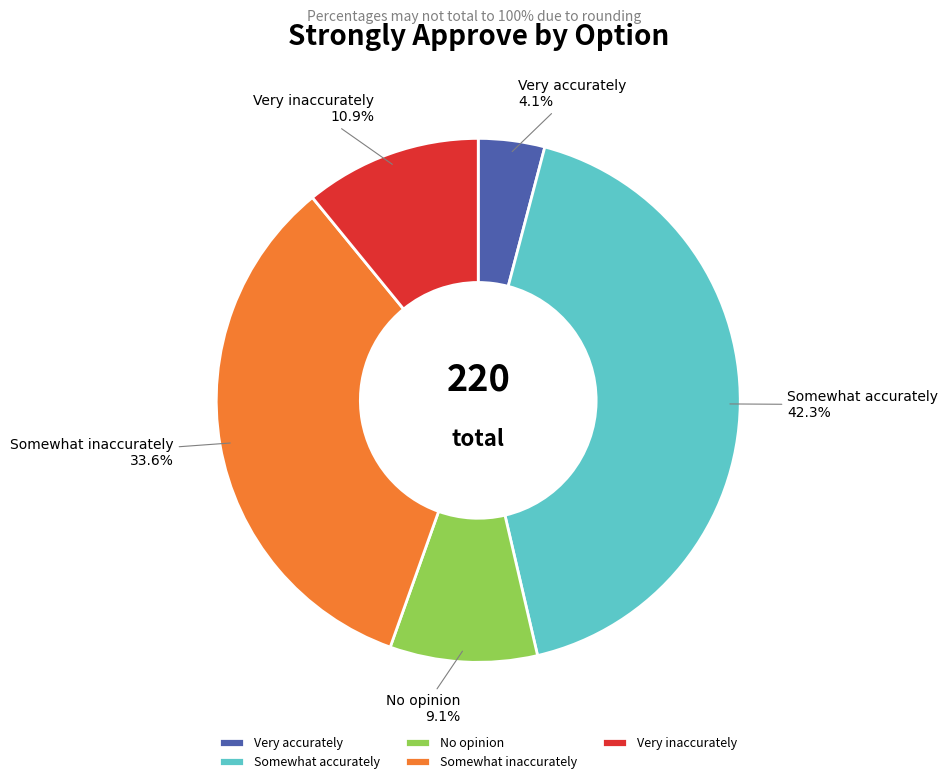

What is the total percentage of Very accurately and Somewhat inaccurately?

37.7%